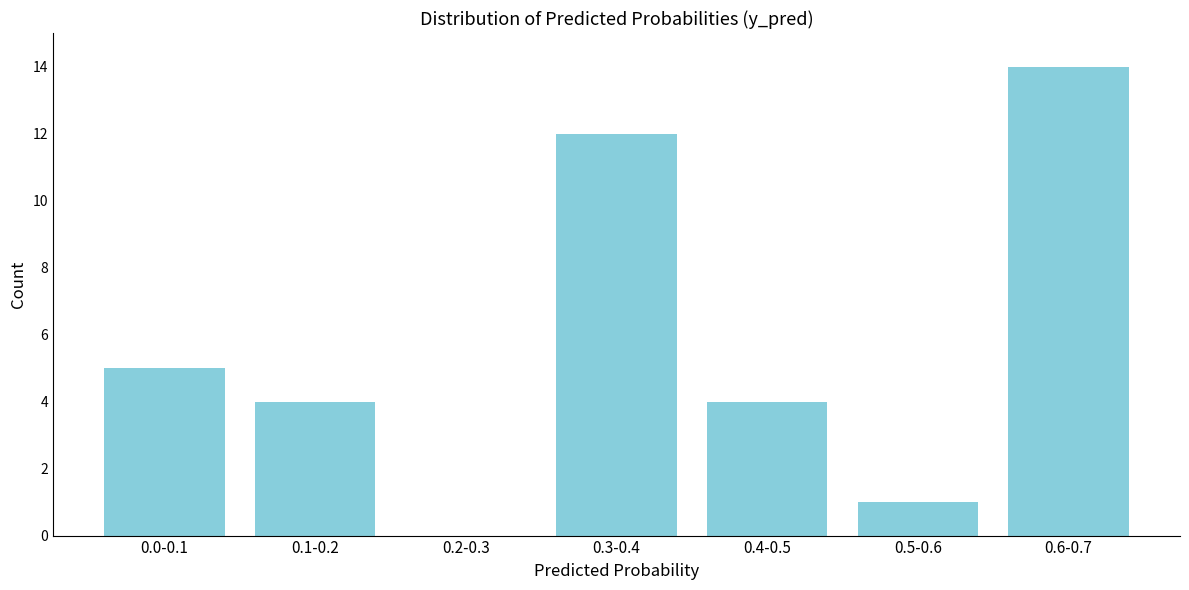

Reading right to left, transcribe all the data shown in this chart.

0.6-0.7=14	0.5-0.6=1	0.4-0.5=4	0.3-0.4=12	0.2-0.3=0	0.1-0.2=4	0.0-0.1=5